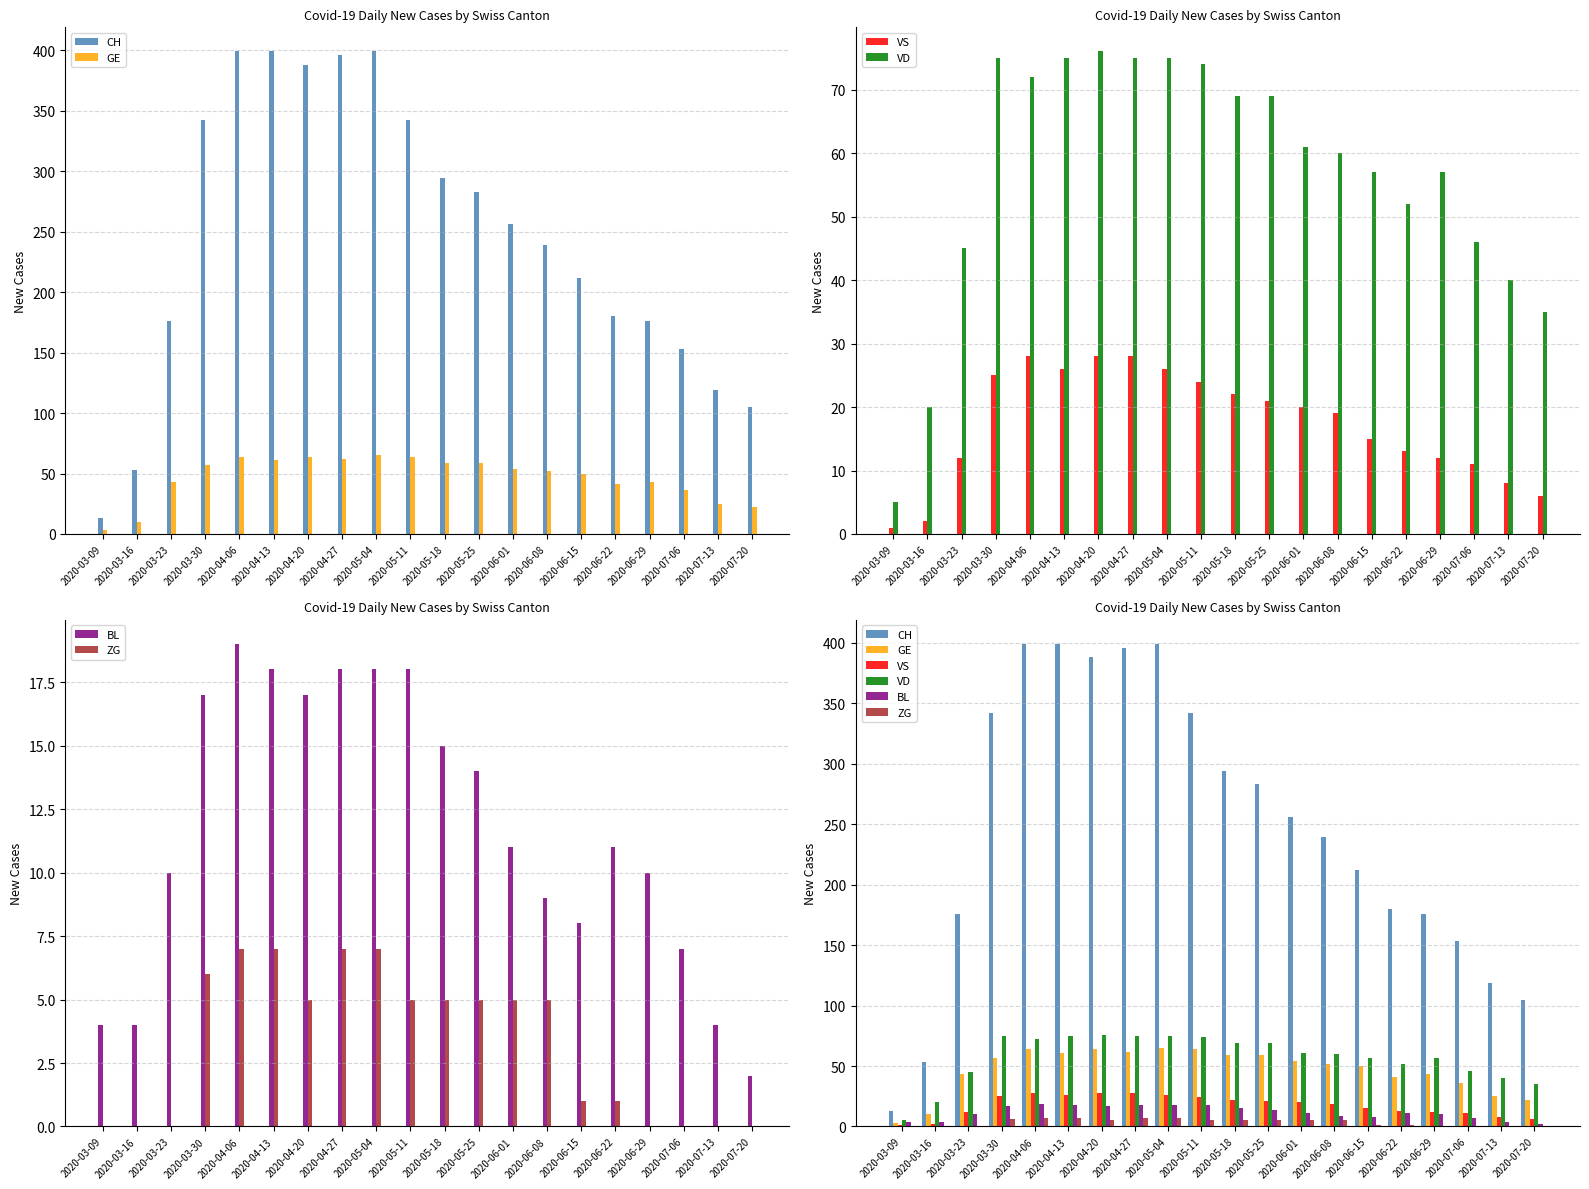

How many bars are there in total?

120